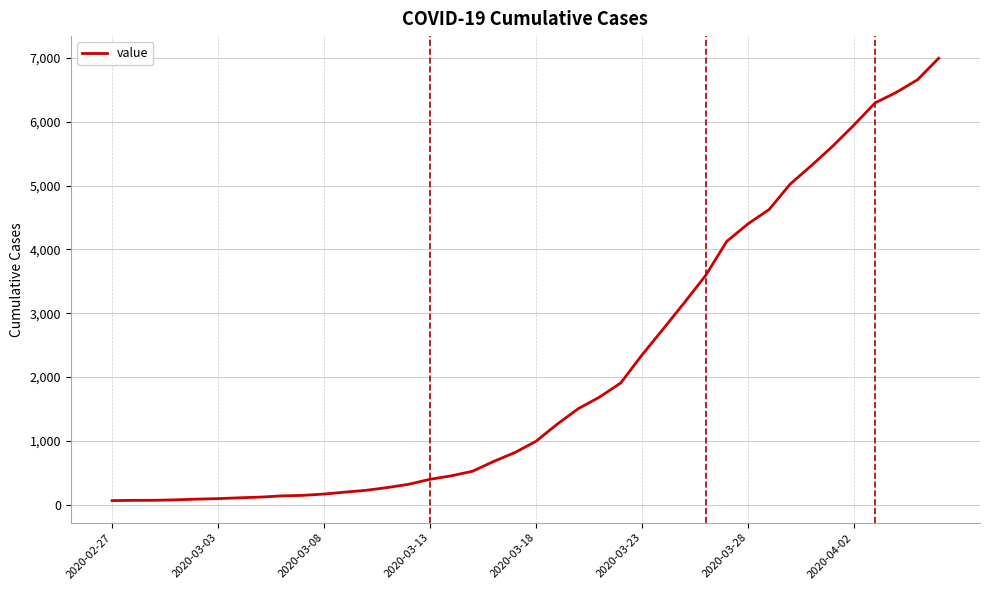

What is the difference between the maximum and minimum values?

6931